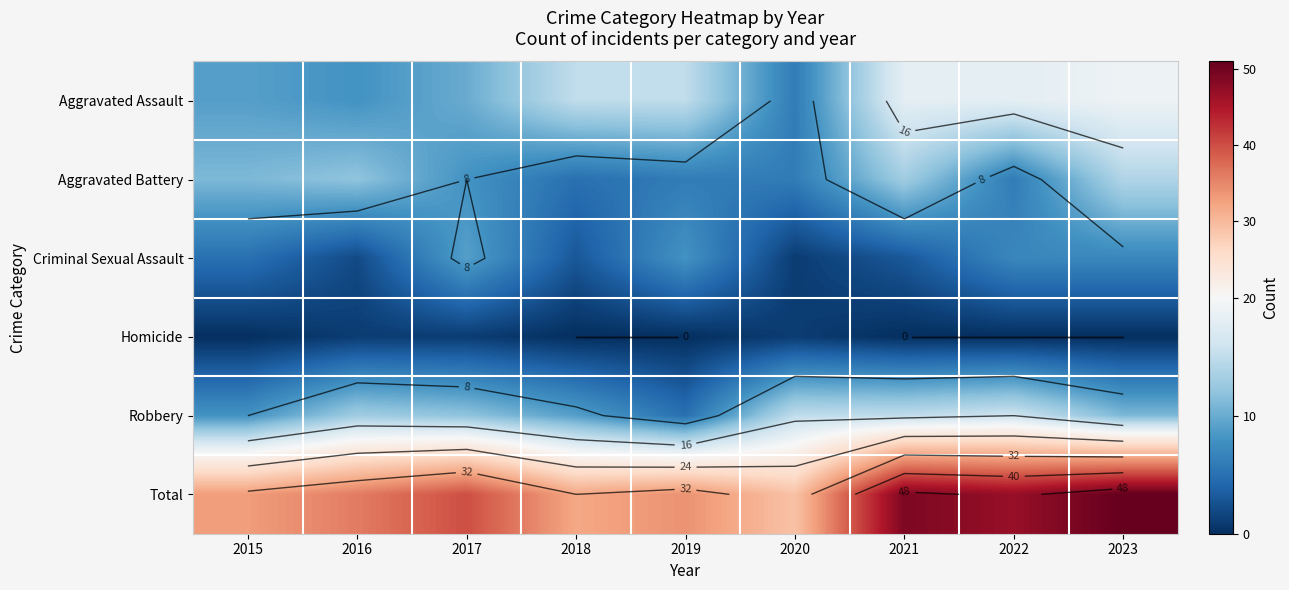

What is the spread (max minus min) of values at 2023?

51